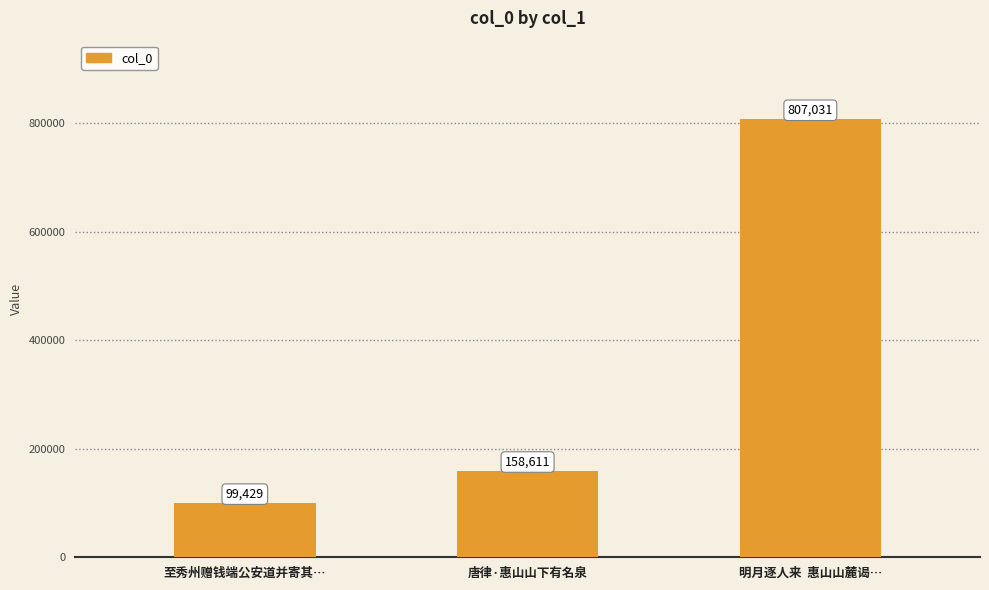

At which label is the value closest to 453230?

唐律·惠山山下有名泉